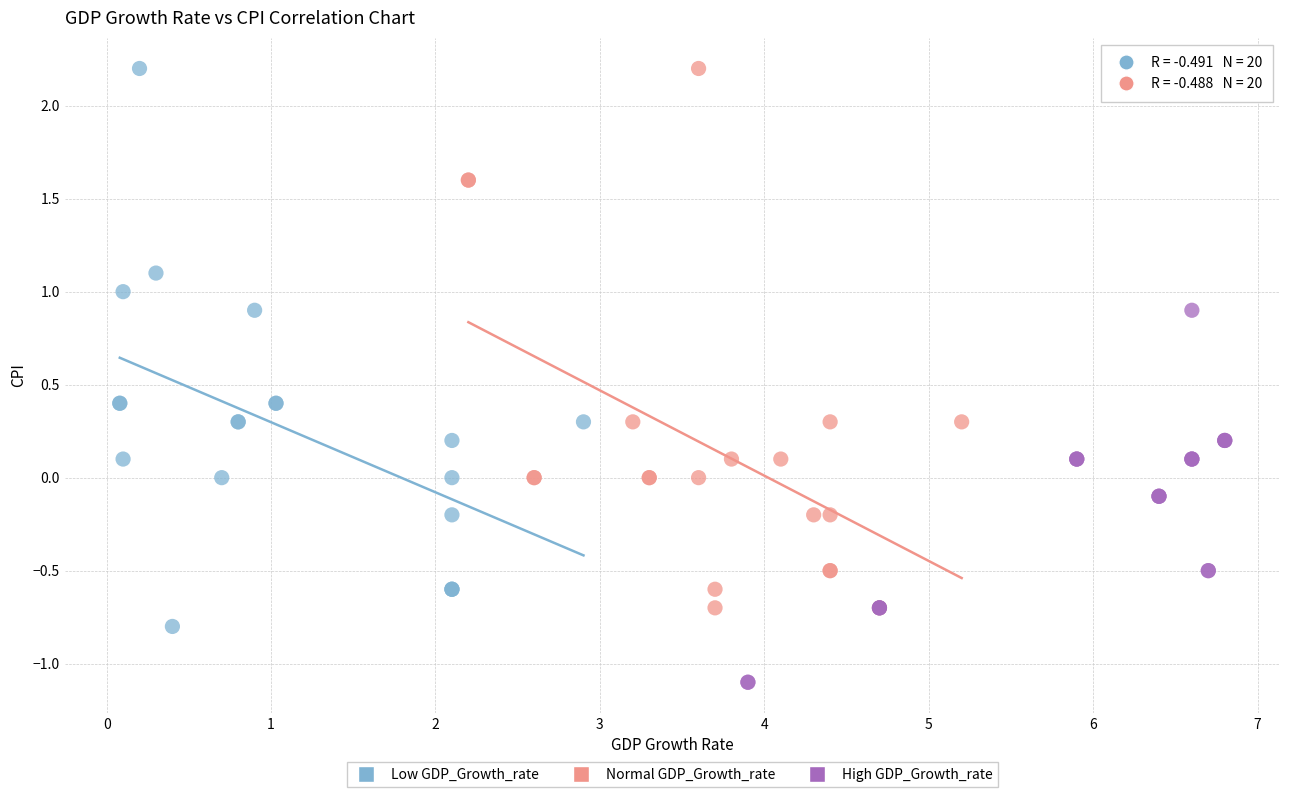

Which series reaches the minimum Y coordinate?

High GDP_Growth_rate